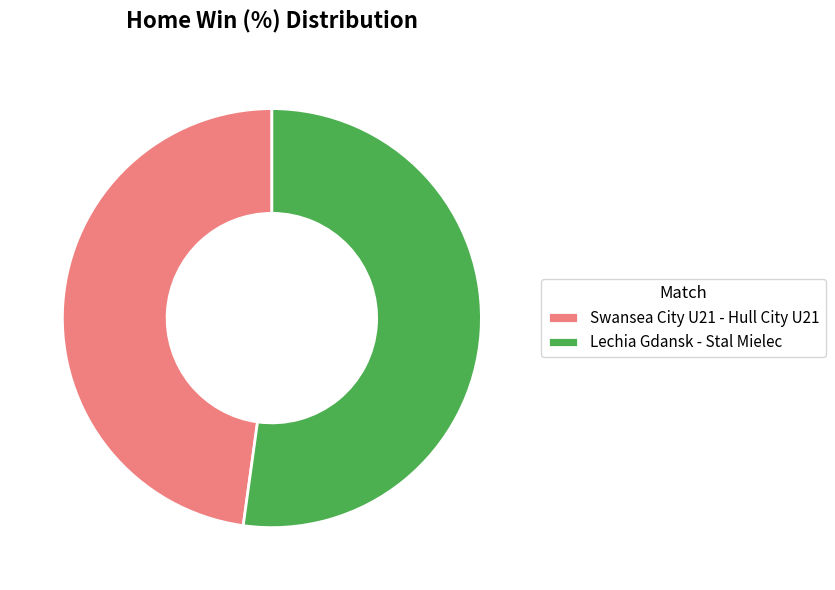

Is there any slice that represents more than half of the pie?

Yes